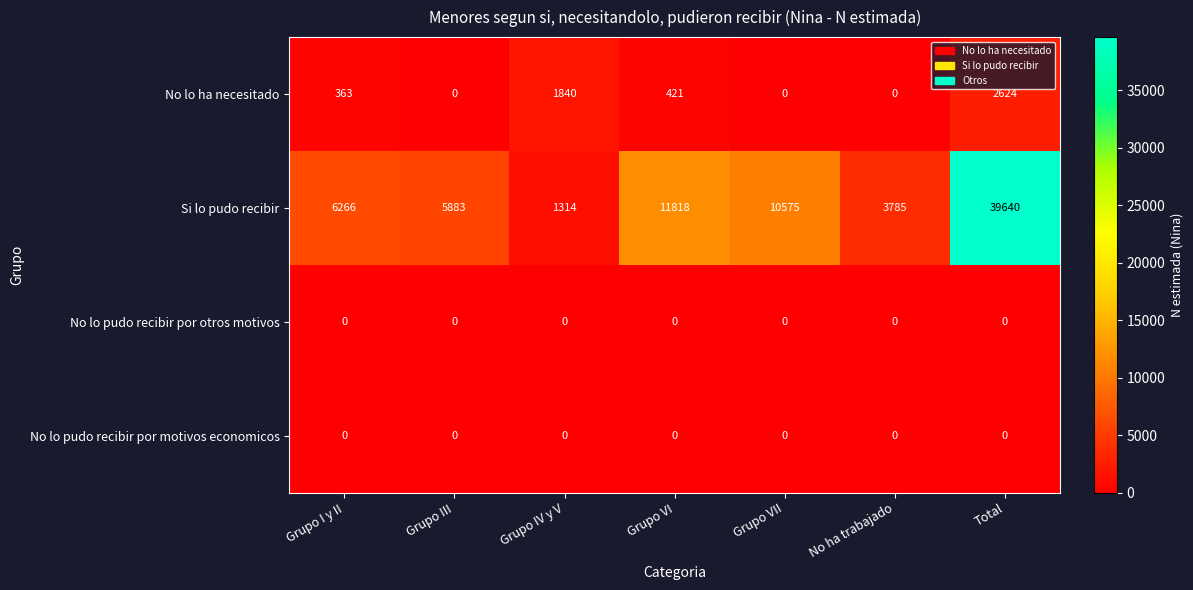

What is the difference between the Si lo pudo recibir values at Grupo I y II and Grupo VII?

4309